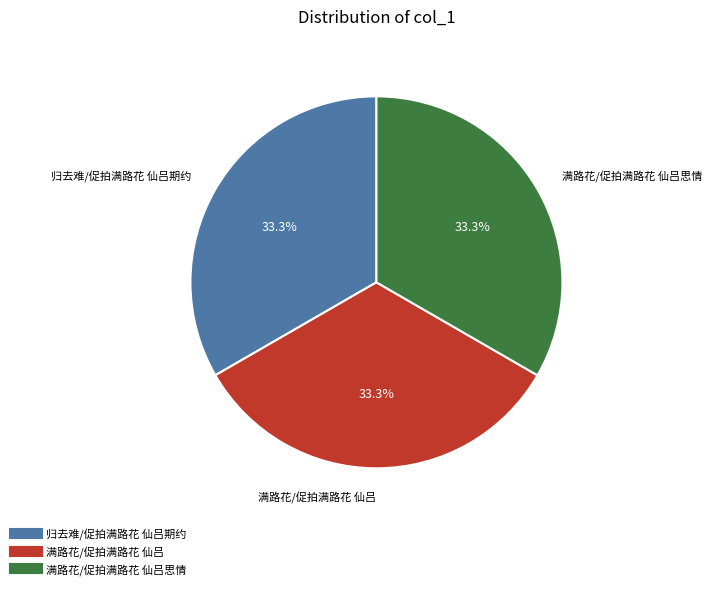

Does any single category account for the majority?

No